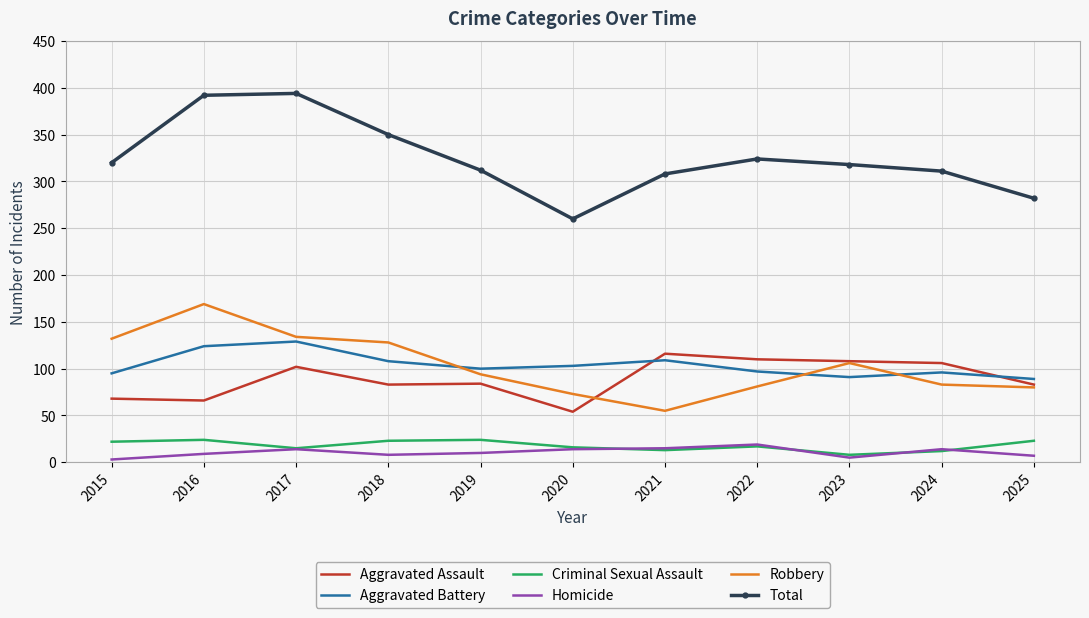

What is the sum of all Criminal Sexual Assault values?

197